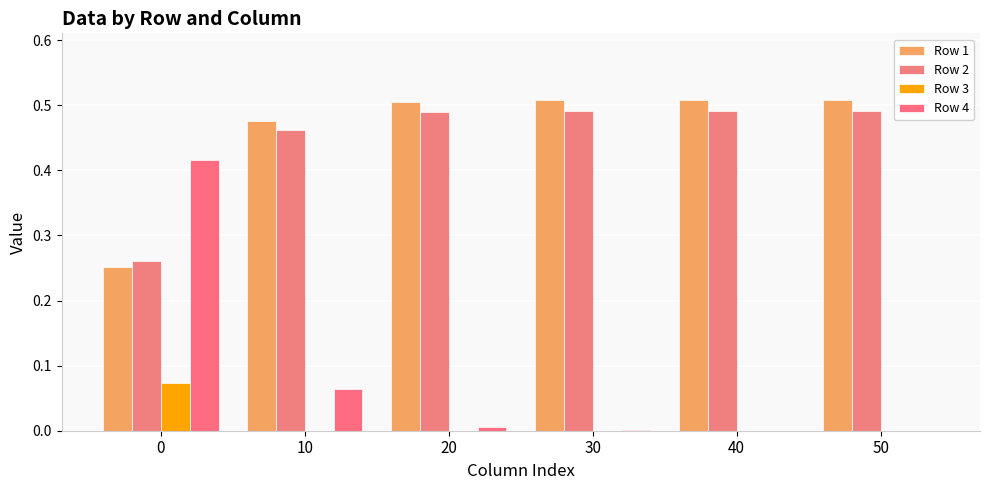

What is the greatest value displayed?

0.5